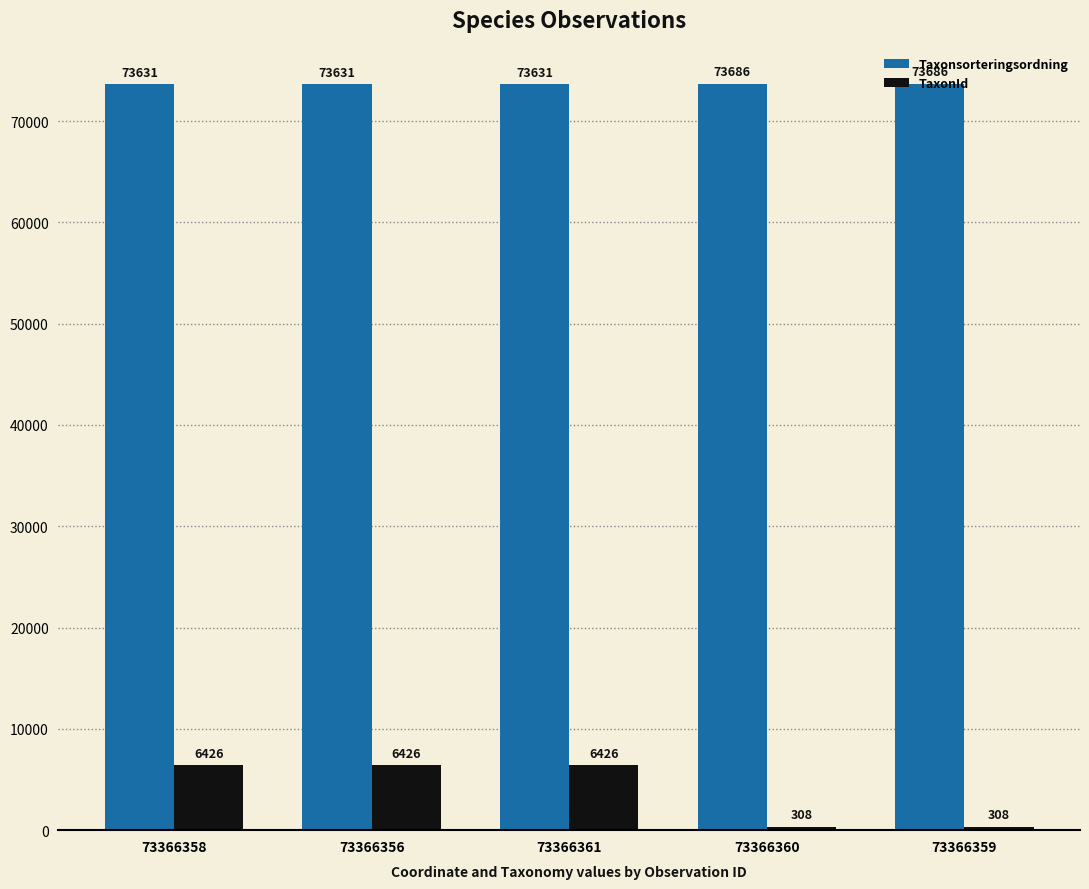

The Taxonsorteringsordning series shows 73631 at 73366361. True or false?

True